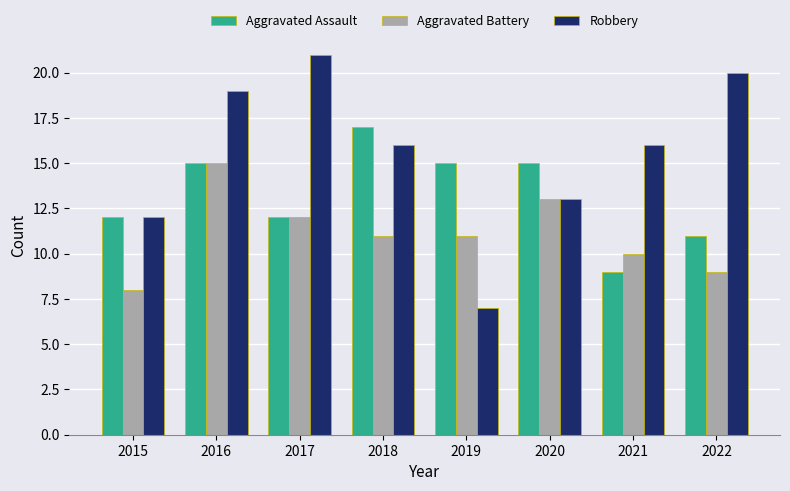

Which category has the highest value across all series?

2017